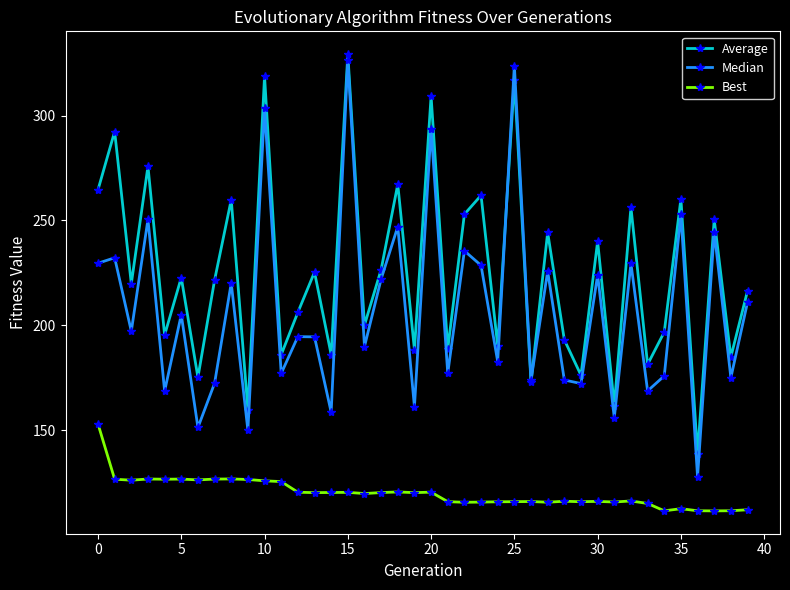

What are all the series names shown in the legend?

Average, Median, Best